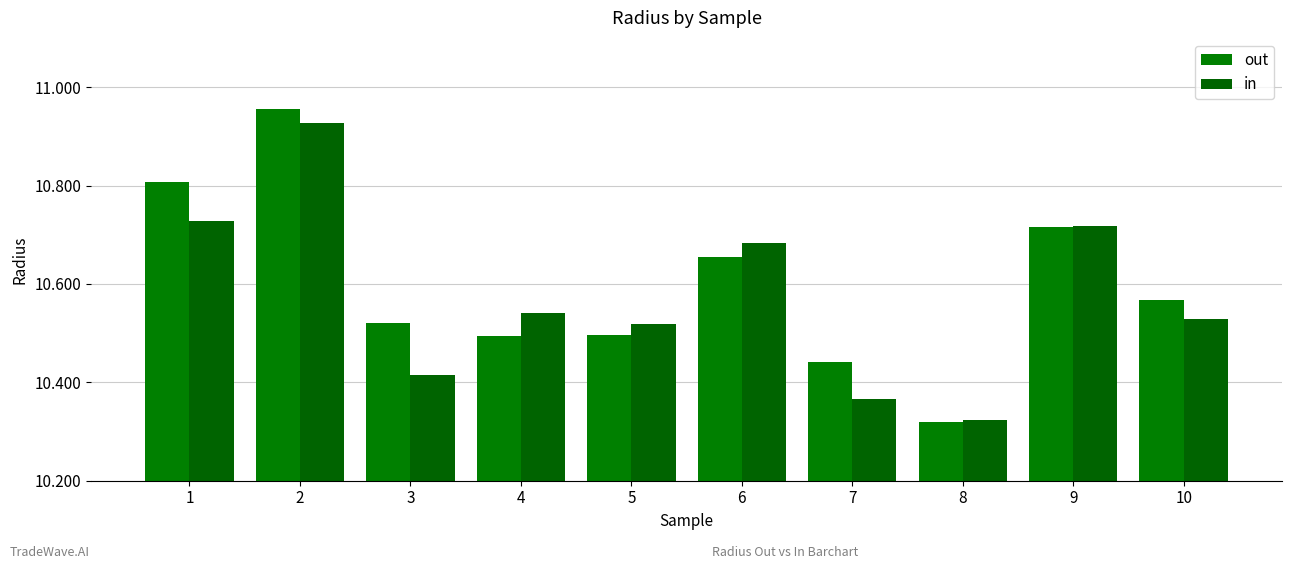

What is the sum of all in values?

105.7